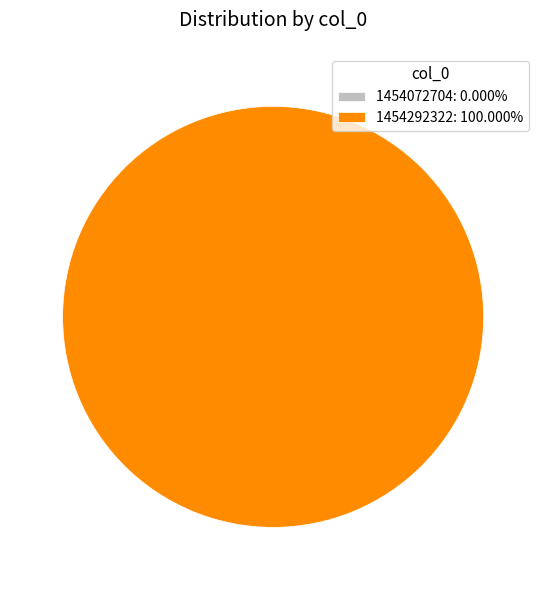

What portion of the pie excludes 1454072704?

100.0%